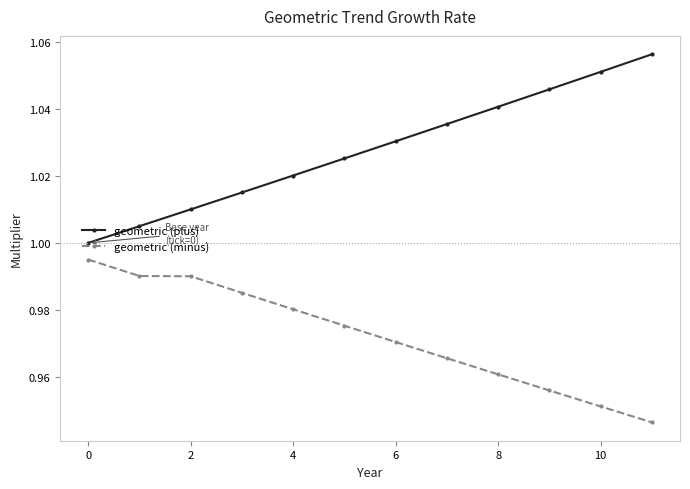

What is the sum of all geometric (plus) values?

12.3